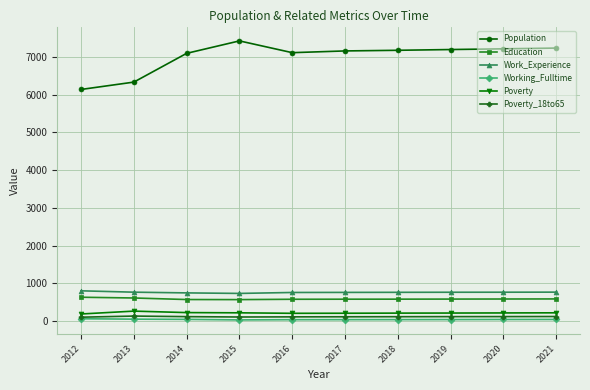

The Work_Experience series shows 1249 at 2016. True or false?

False